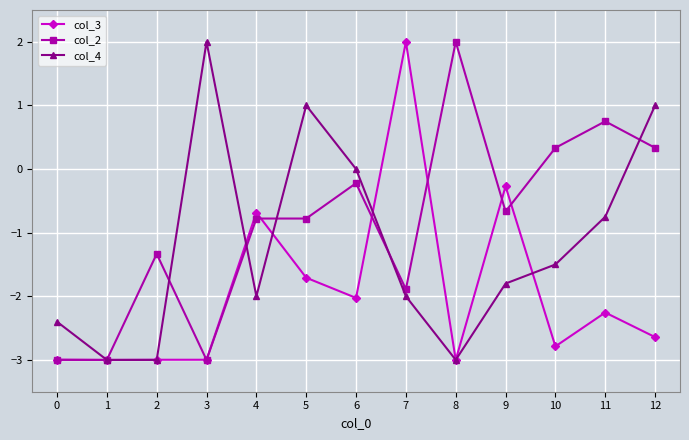

True or false: col_2 has more than 0 points higher than both neighbors.

True